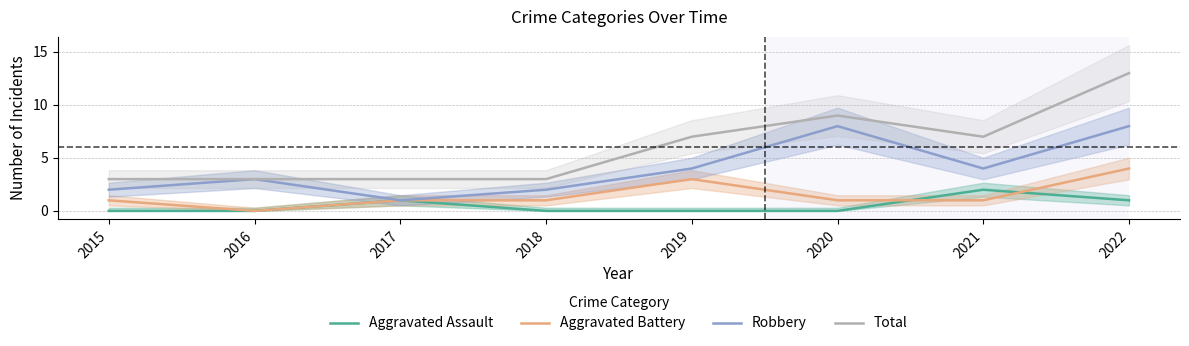

At which label is Aggravated Battery closest to 2?

2015